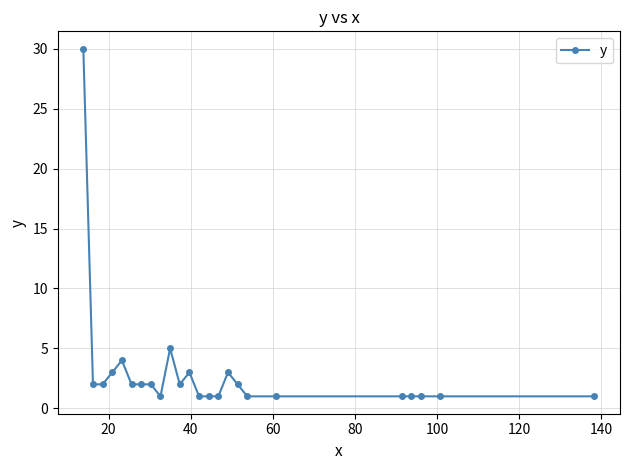

What is the greatest value displayed?

30